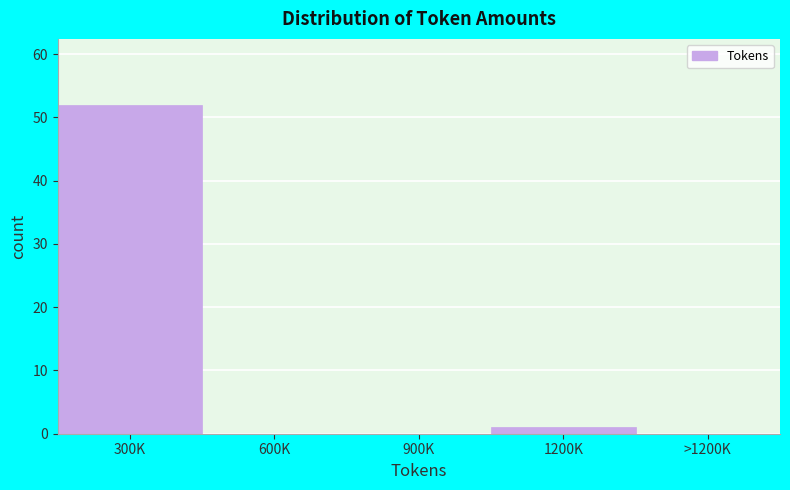

Reading left to right, what are all the values shown in this chart?

300K=52	600K=0	900K=0	1200K=1	>1200K=0